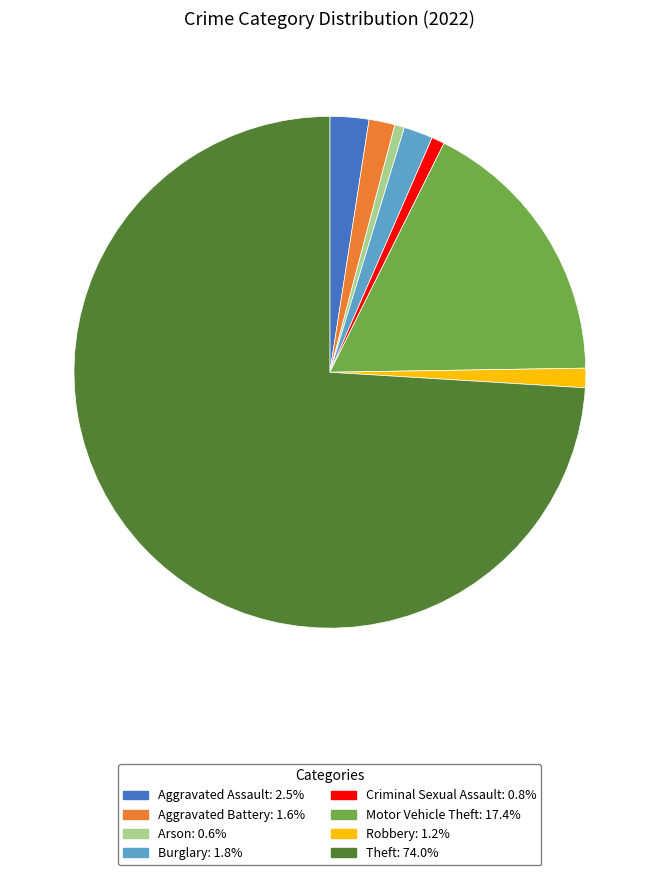

Which has a higher value, Robbery or Theft?

Theft